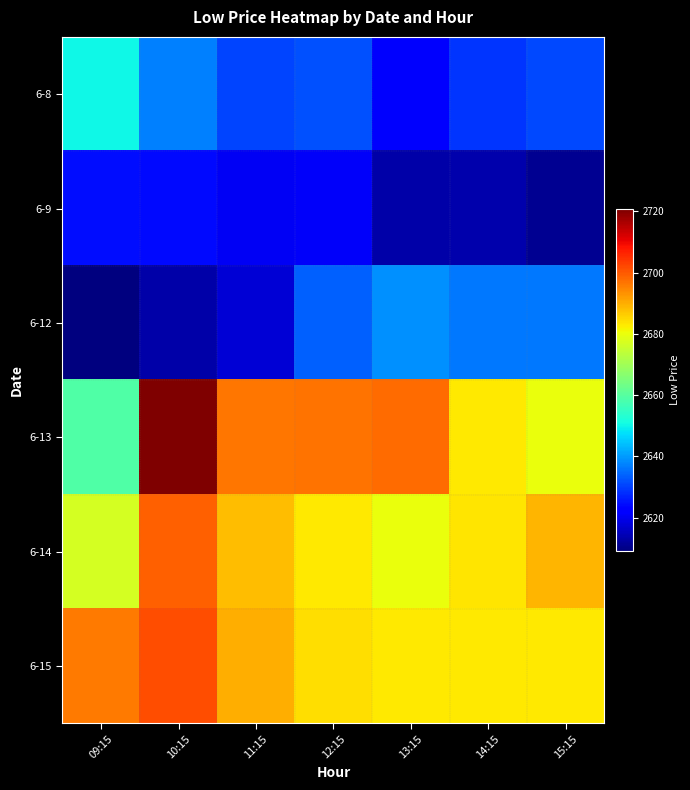

Rank the series at 14:15 from highest to lowest value.

6-14, 6-13, 6-15, 6-12, 6-8, 6-9